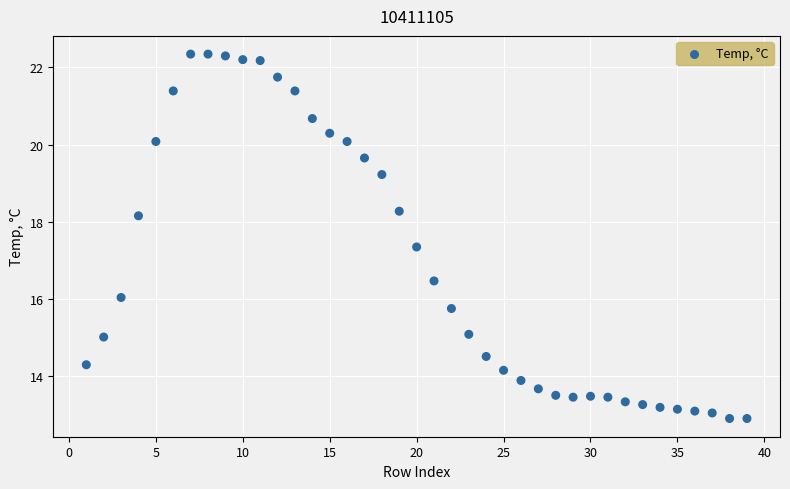

What Y value in the scatter plot is closest to 17?

17.3